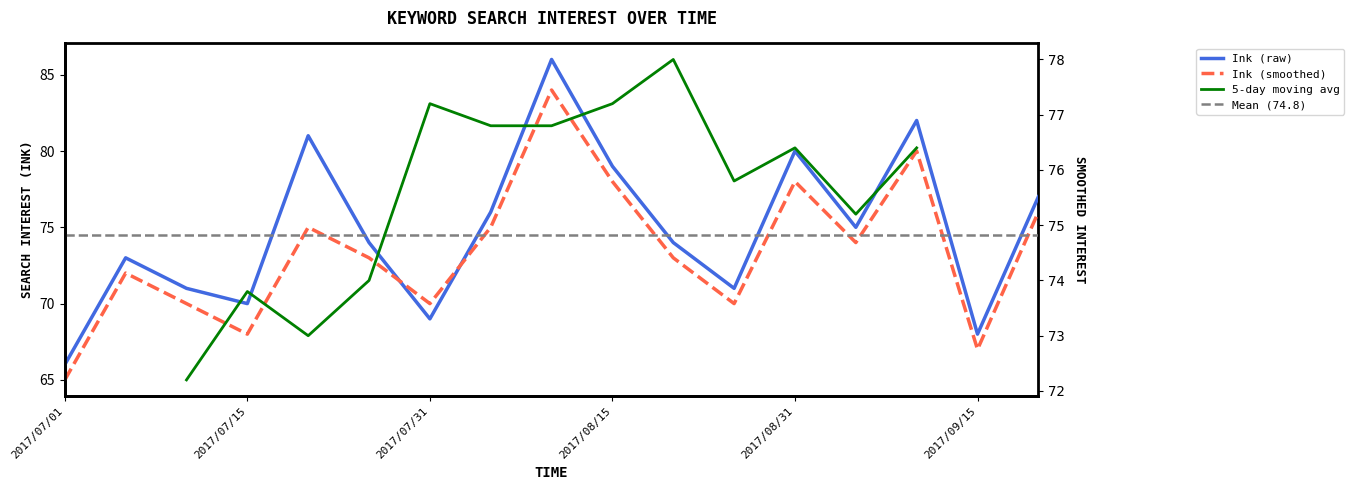

What is the minimum value shown in the chart?

65